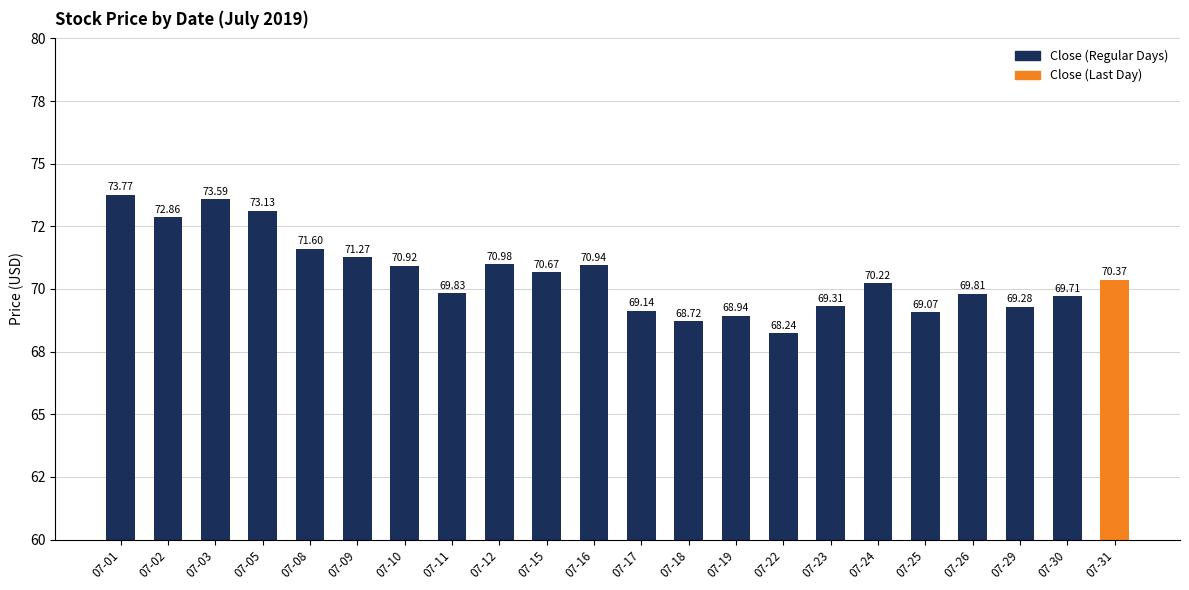

What is the change in value from 07-15 to 07-17?

-1.5